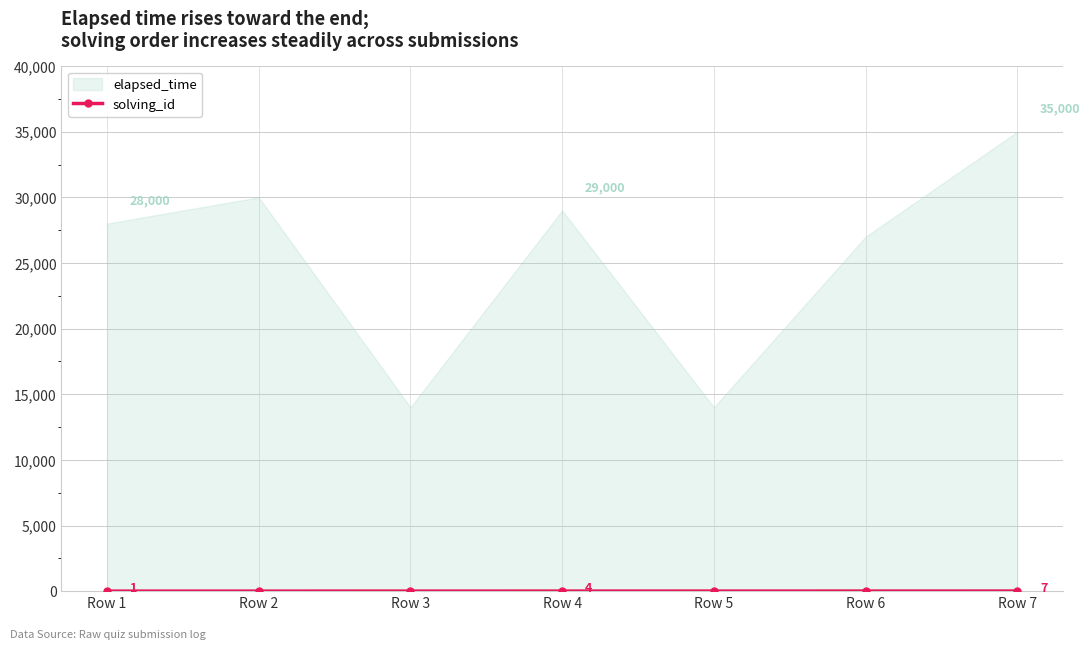

True or false: the data shows 3 at Row 3.

True